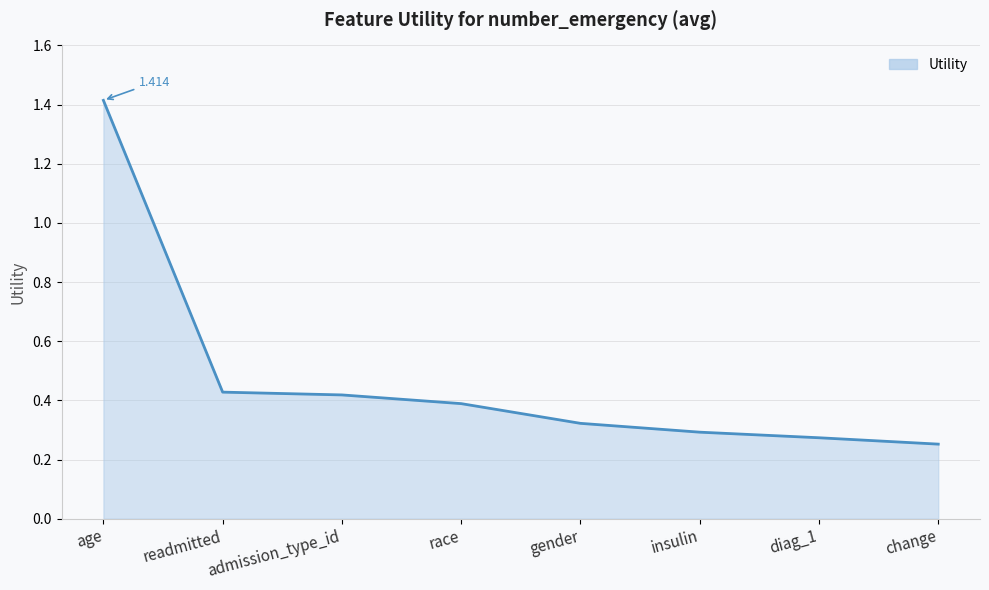

True or false: there are more than 2 points higher than both neighbors.

False